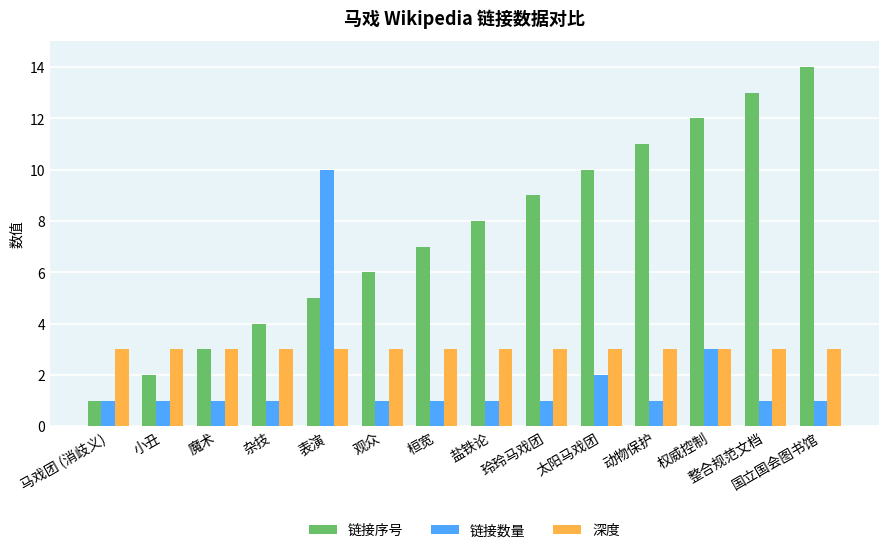

Rank the categories by 链接序号 value from highest to lowest.

国立国会图书馆, 整合规范文档, 权威控制, 动物保护, 太阳马戏团, 玲玲马戏团, 盐铁论, 桓宽, 观众, 表演, 杂技, 魔术, 小丑, 马戏团 (消歧义)